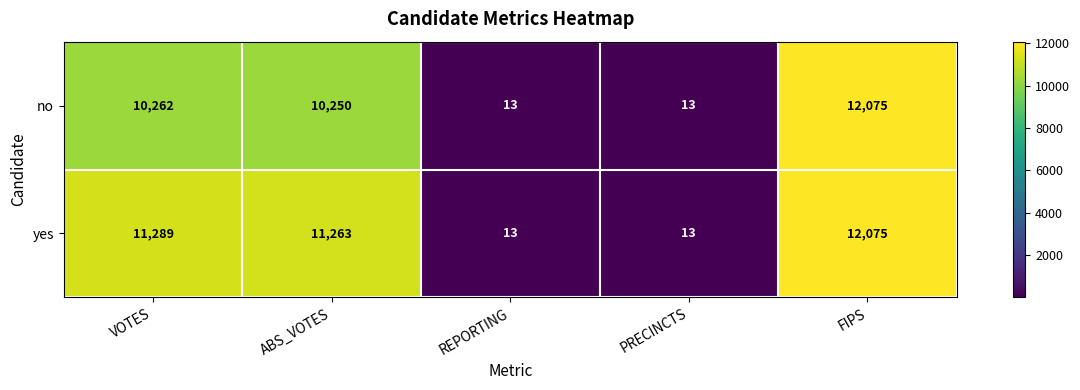

Count the number of data series in this chart.

2